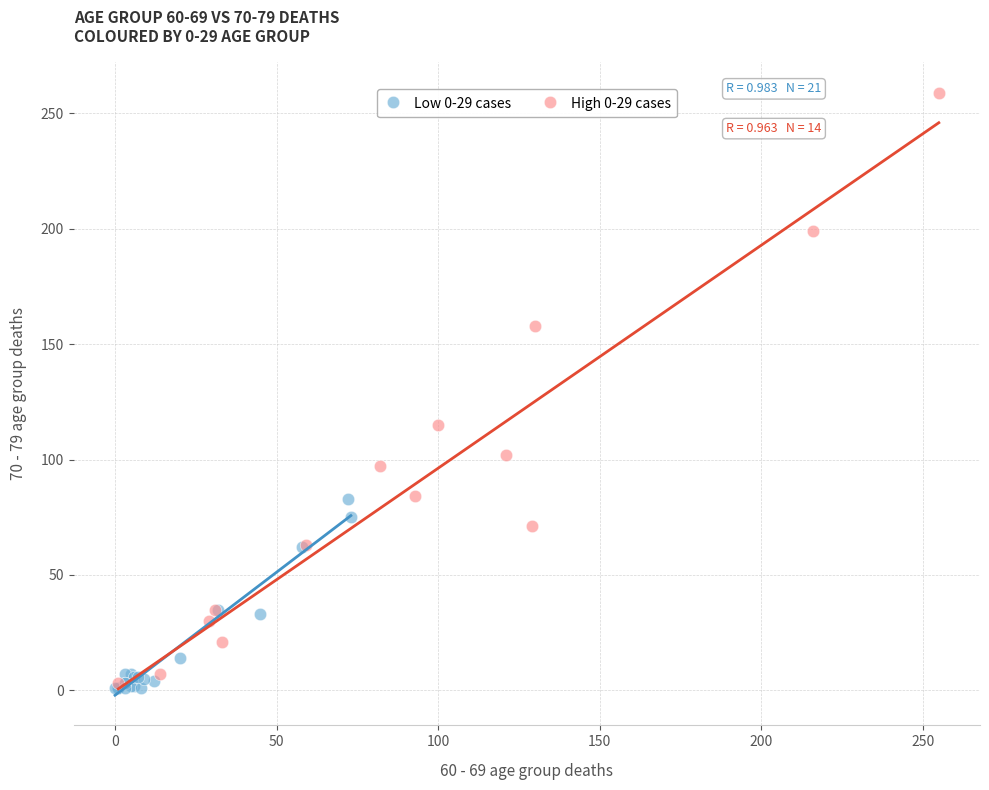

Which series has the widest spread of Y values?

High 0-29 cases